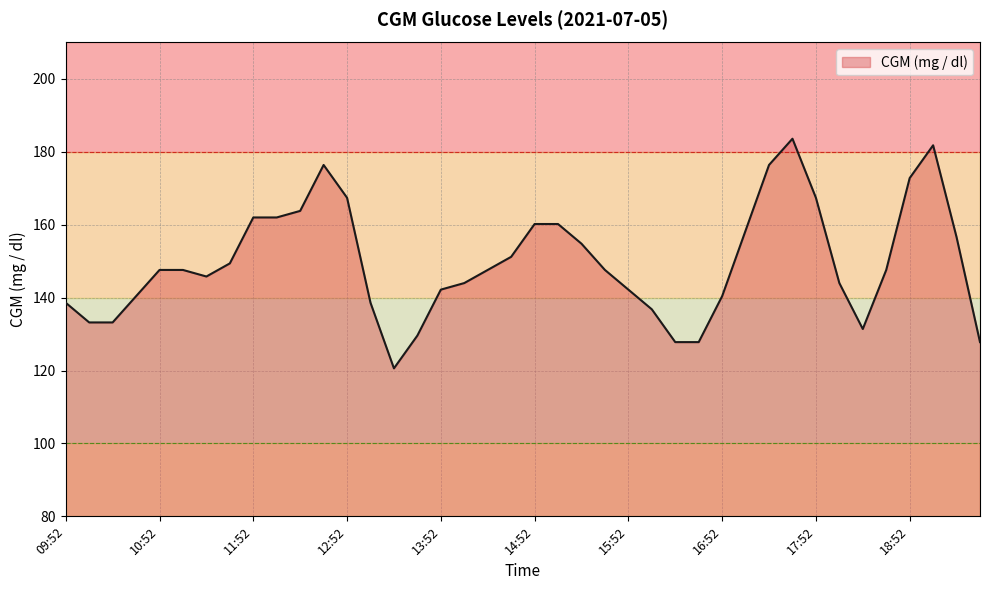

What is the difference between the maximum and minimum values?

63.0